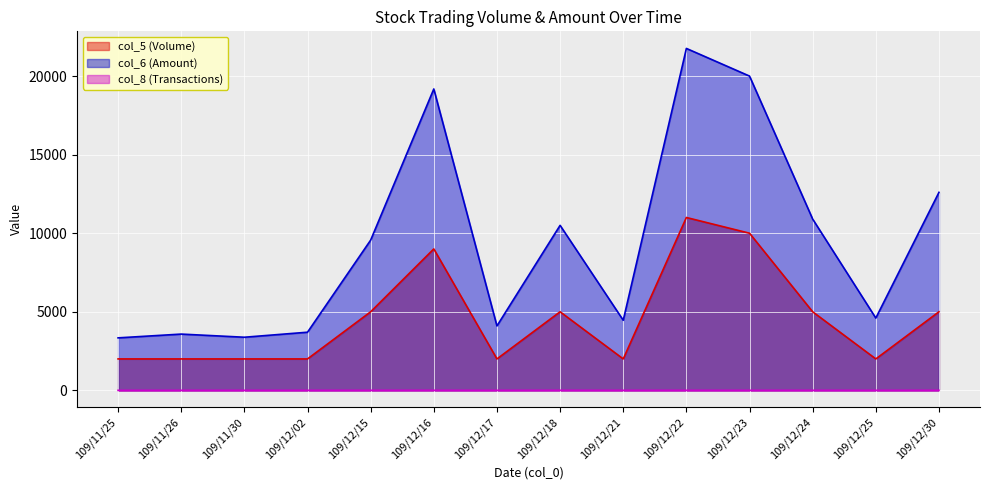

How many lines are shown in the chart?

3